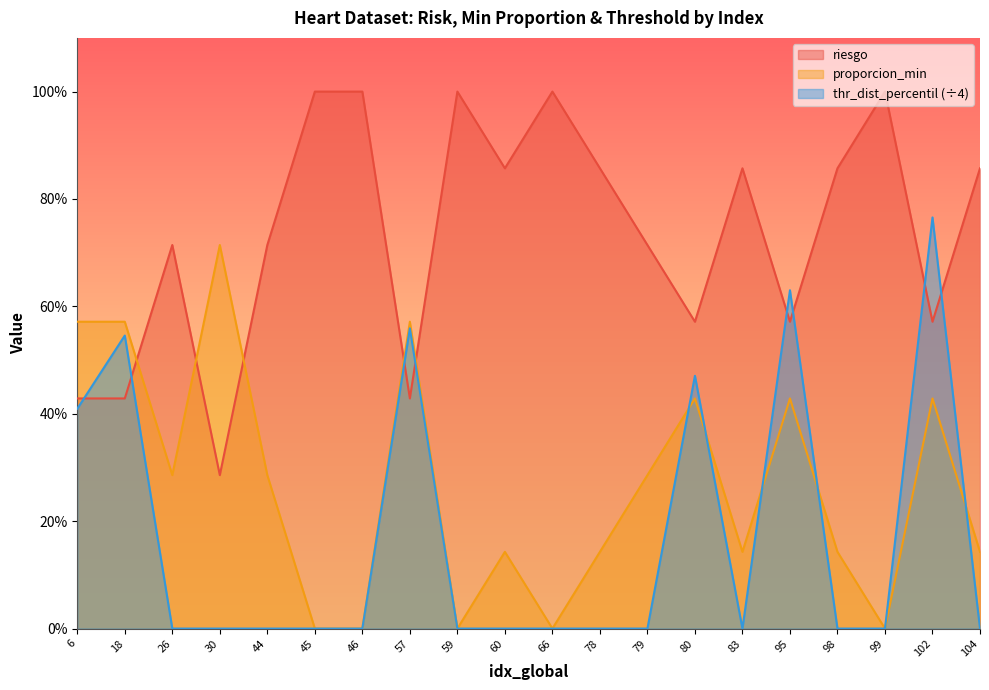

At how many categories does at least one series exceed 0?

20